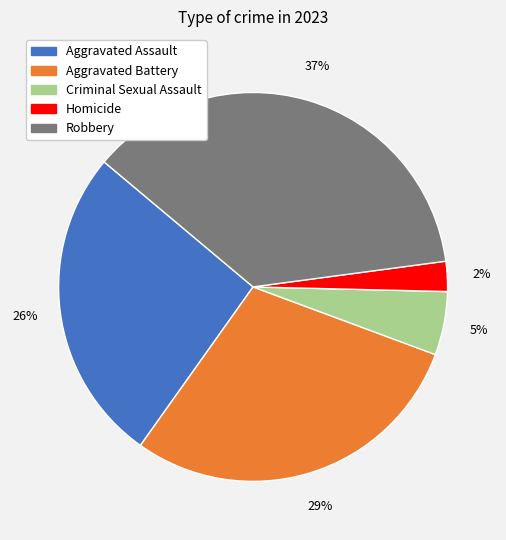

To the nearest percent, what is the average slice percentage?

20%